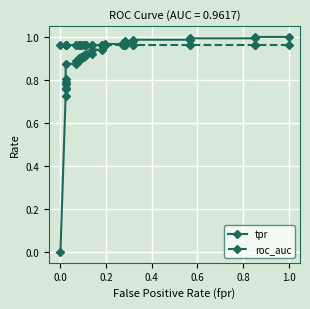

Is it true that roc_auc equals 1.5 at 10?

False